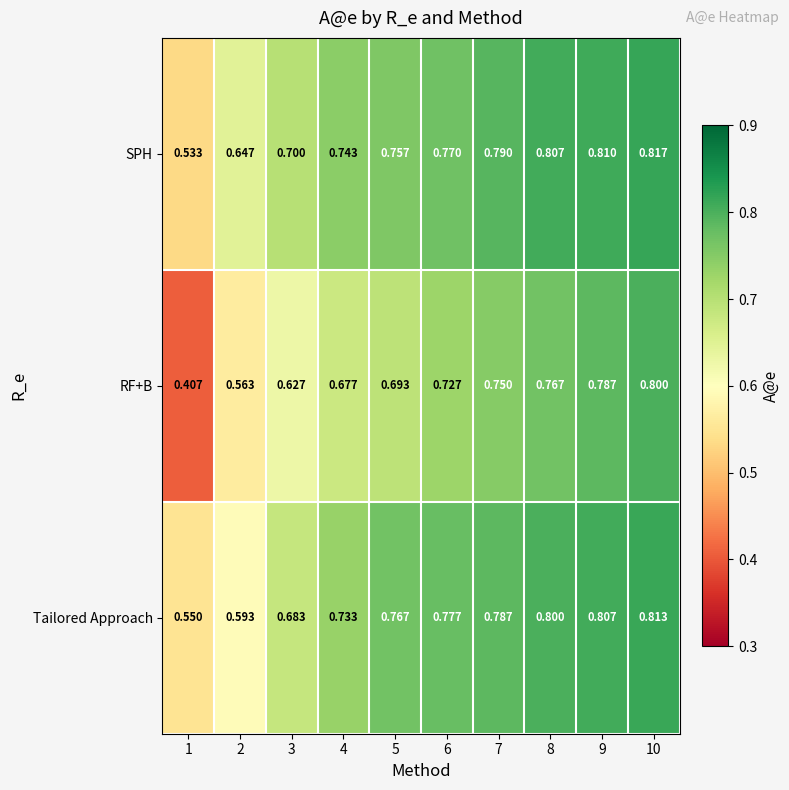

List the series in order of their peak value, highest first.

SPH, Tailored Approach, RF+B